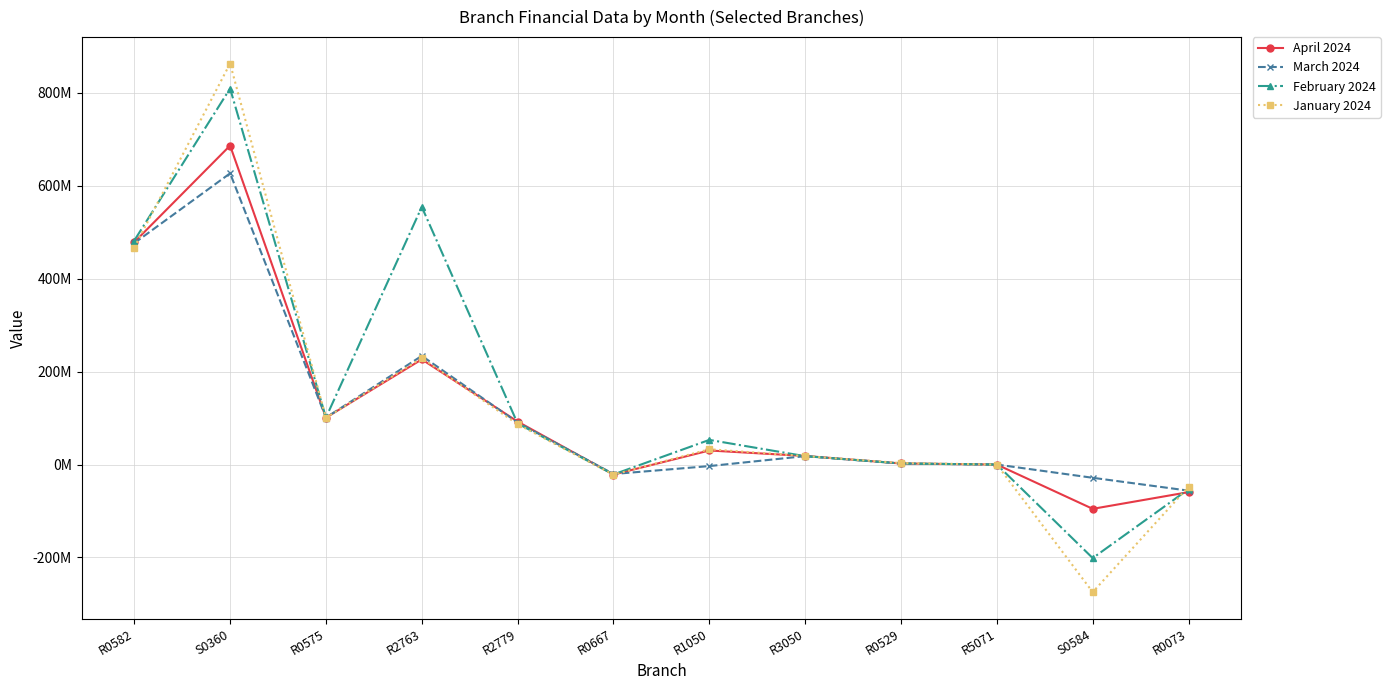

At which category is the sum across all series the highest?

S0360